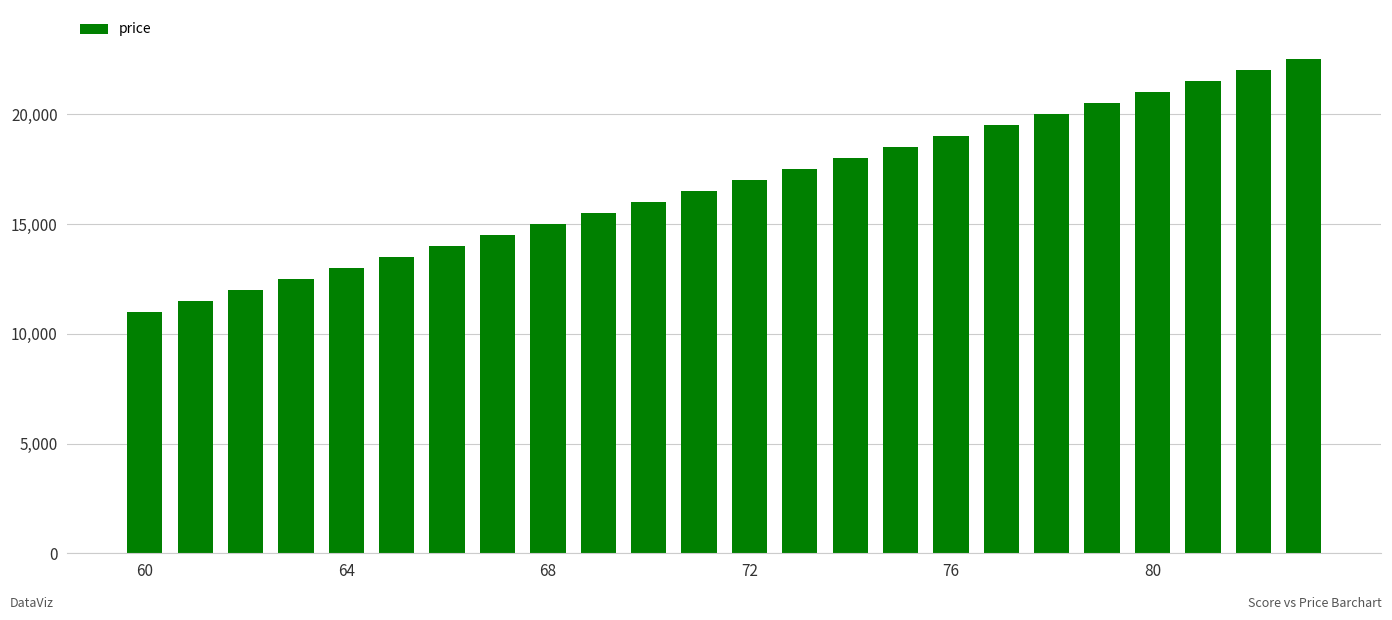

What is the difference between the second highest and minimum values?

11000